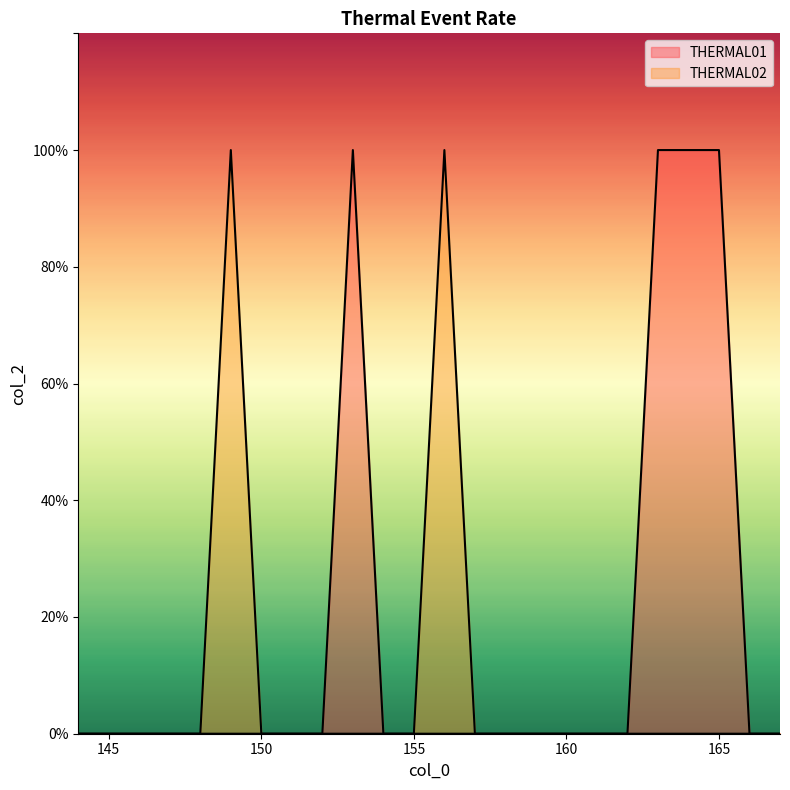

The value of THERMAL02 at 158 is -1. True or false?

False